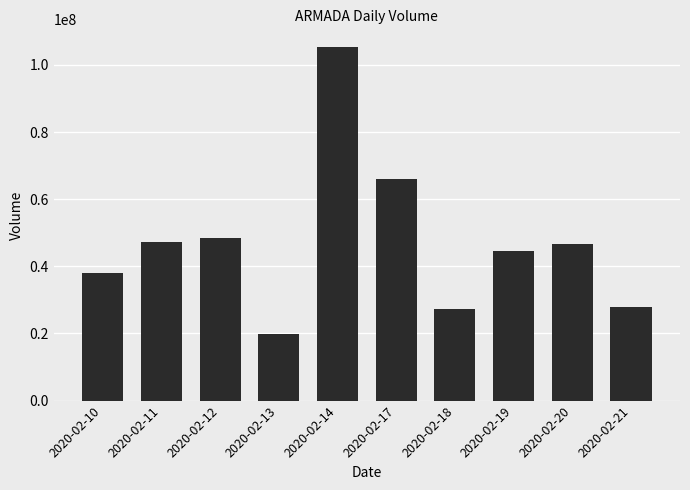

What is the value of the 7th bar from the left?

27329000